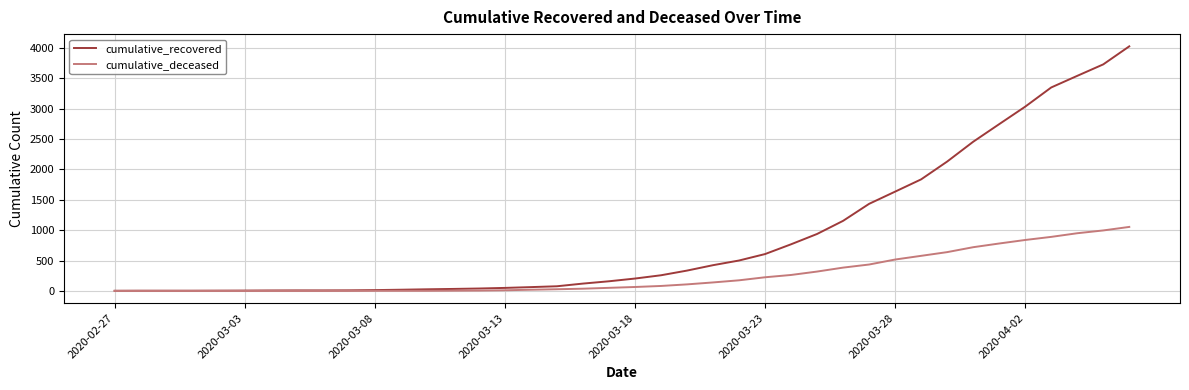

Which series has the largest total across all categories?

cumulative_recovered